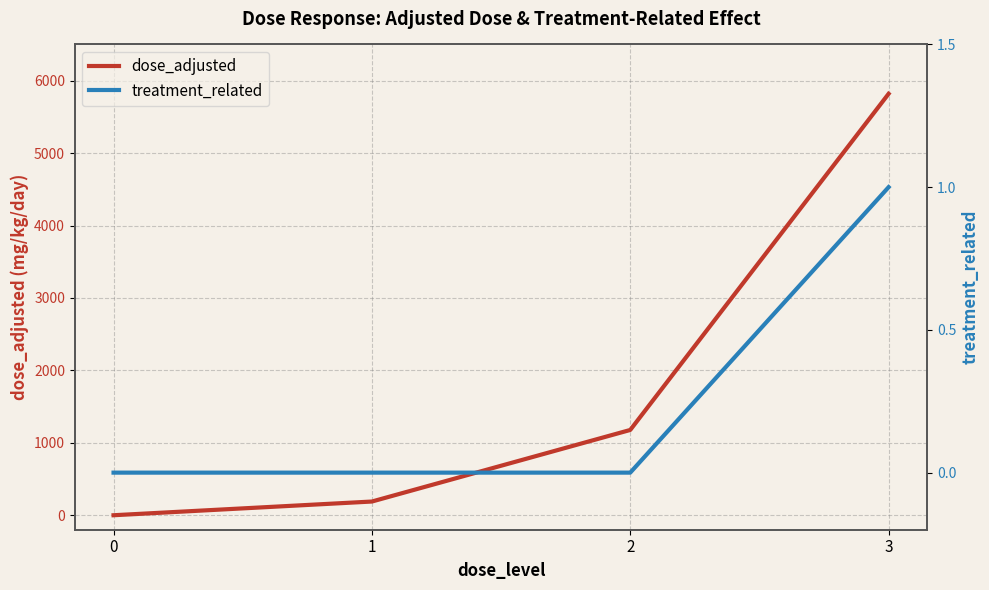

What is the sum of all treatment_related values?

1.0